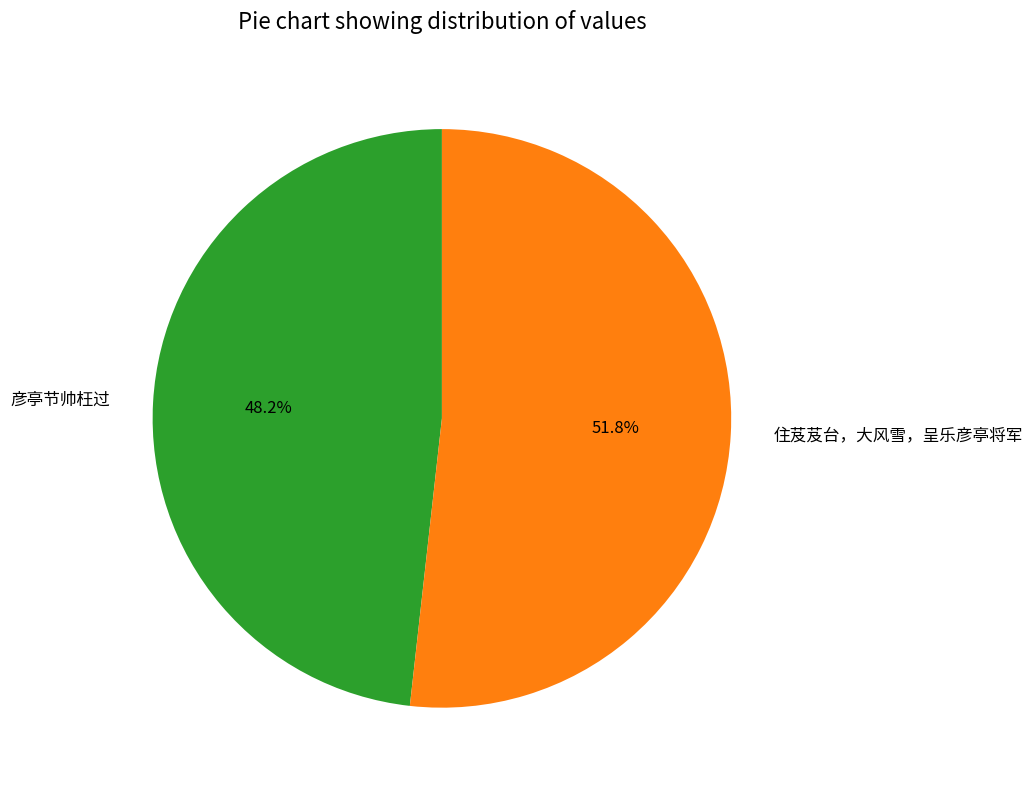

To the nearest percent, what percentage of the pie is 彦亭节帅枉过?

48%